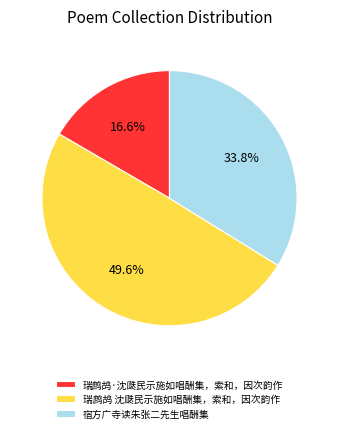

What is the ratio of the value at 瑞鹧鸪·沈瓞民示施如唱酬集，索和，因次韵作 to the value at 宿方广寺读朱张二先生唱酬集?

0.5